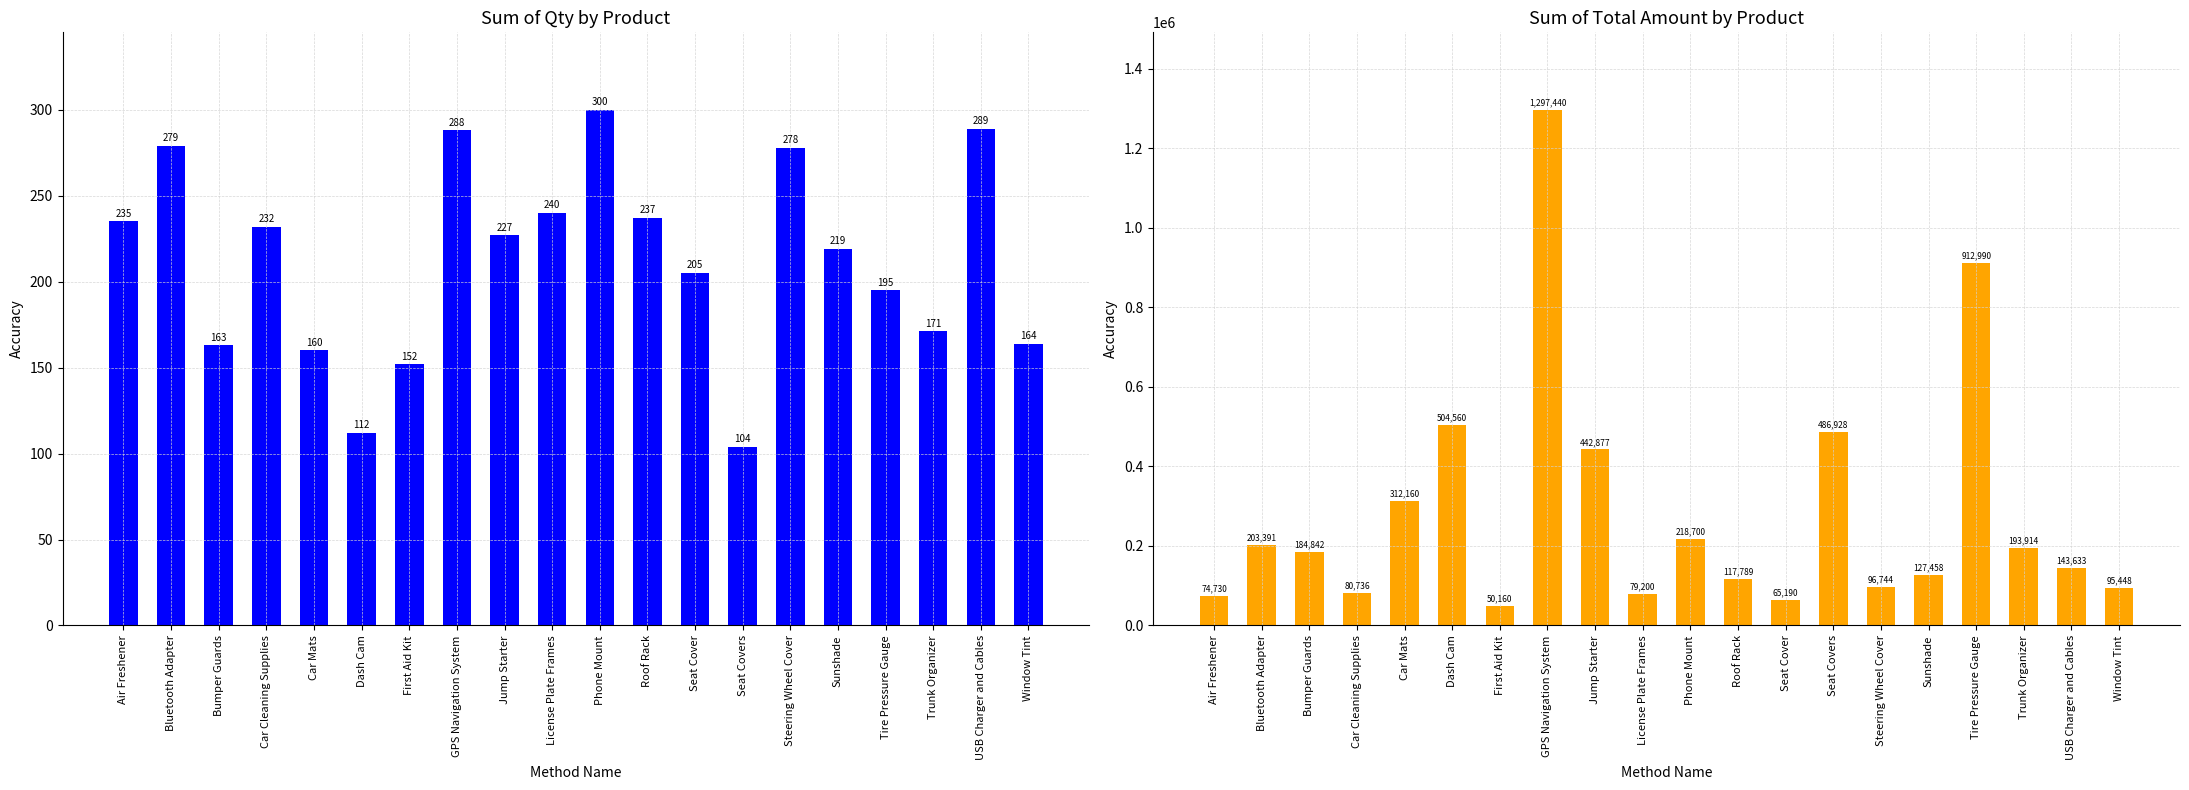

What is the label of the 8th bar from the left?

GPS Navigation System